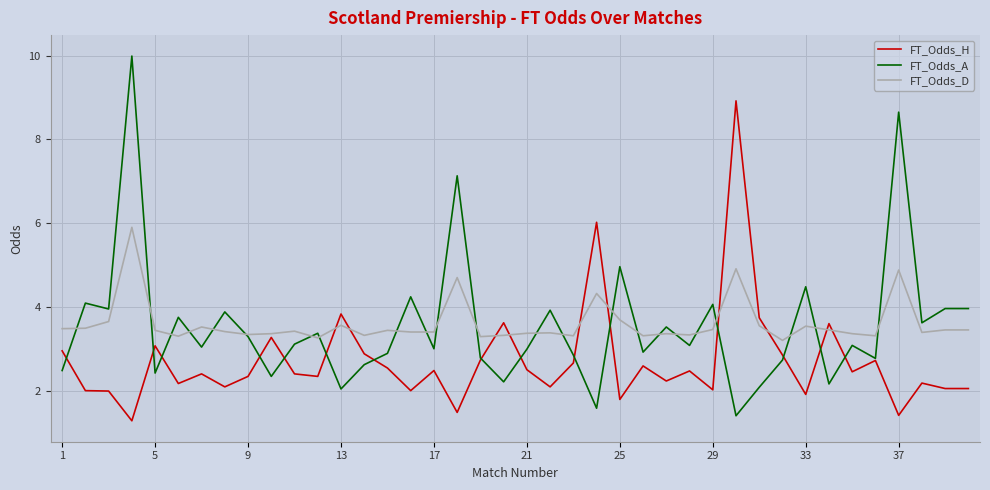

Rank the series by their maximum value, from highest to lowest.

FT_Odds_A, FT_Odds_H, FT_Odds_D